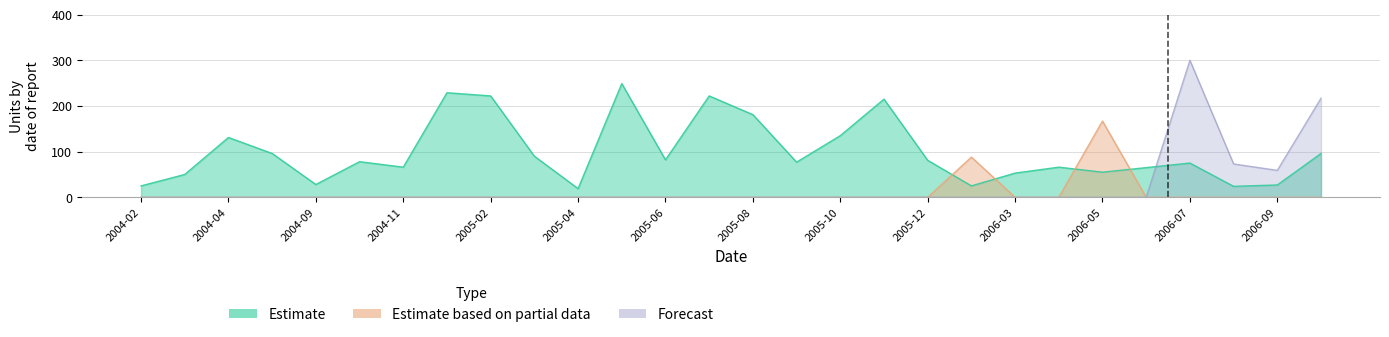

What is the difference between the highest and lowest values at 2004-04?

131